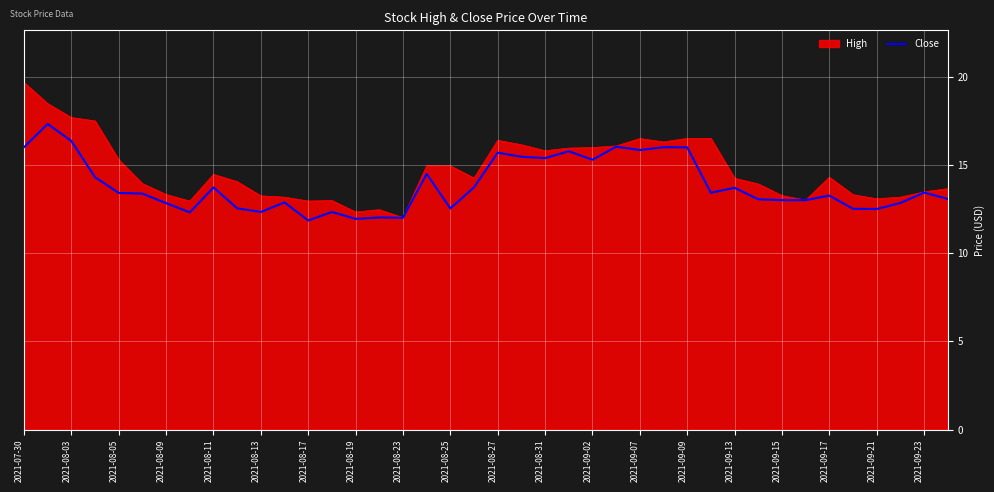

List the series in order of their peak value, highest first.

High, Close